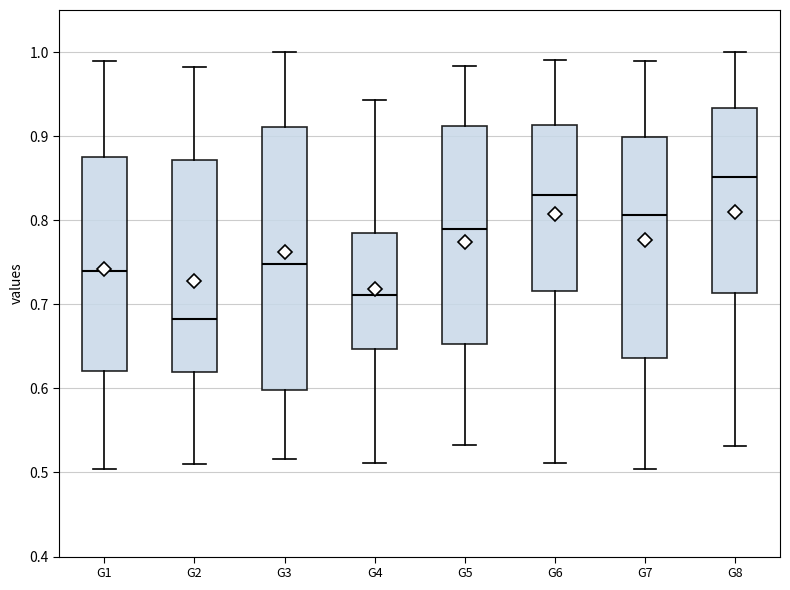

Where does the lower whisker of the box for G8 end on the y-axis? The values are not printed on the chart, so give them approximately, as read against the axis.

0.53